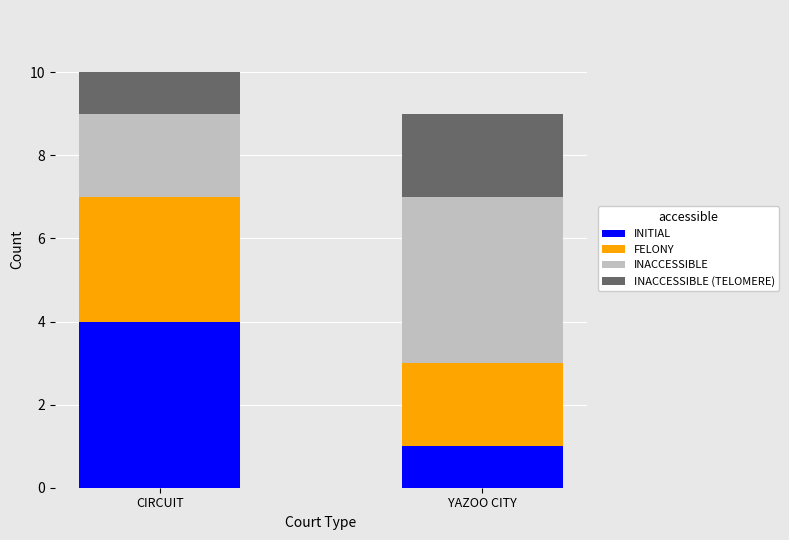

What is the total value across all series at CIRCUIT?

10